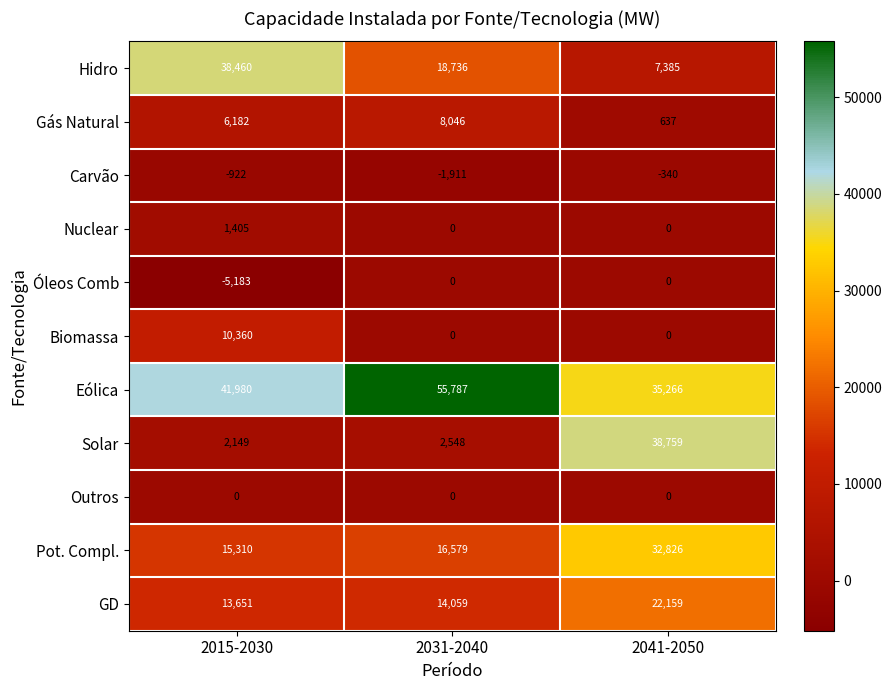

At which category is the sum across all series the highest?

2041-2050